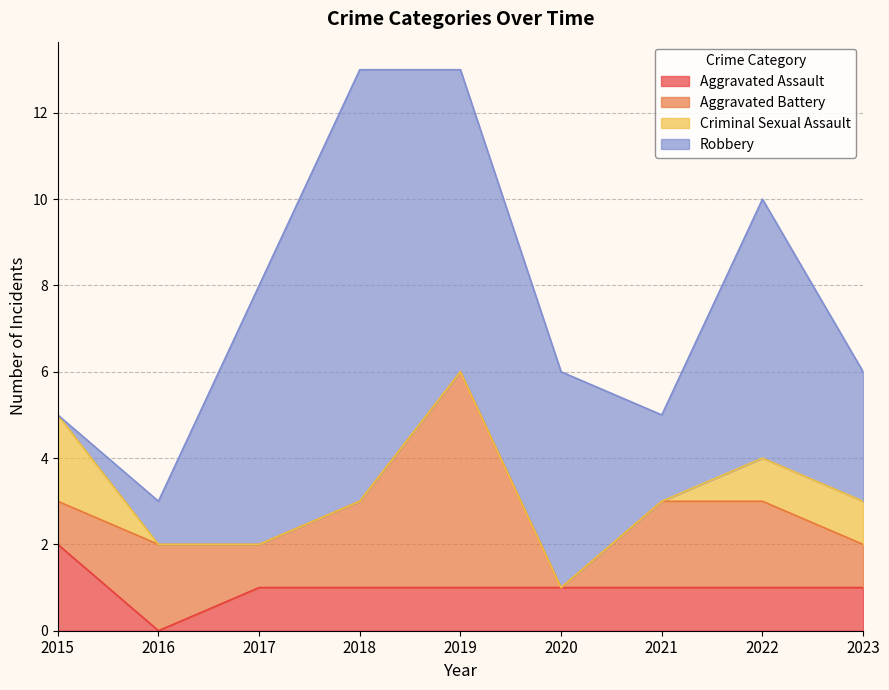

Reading right to left, list all the values displayed in this chart.

Aggravated Assault: 1	1	1	1	1	1	1	0	2
Aggravated Battery: 1	2	2	0	5	2	1	2	1
Criminal Sexual Assault: 1	1	0	0	0	0	0	0	2
Robbery: 3	6	2	5	7	10	6	1	0